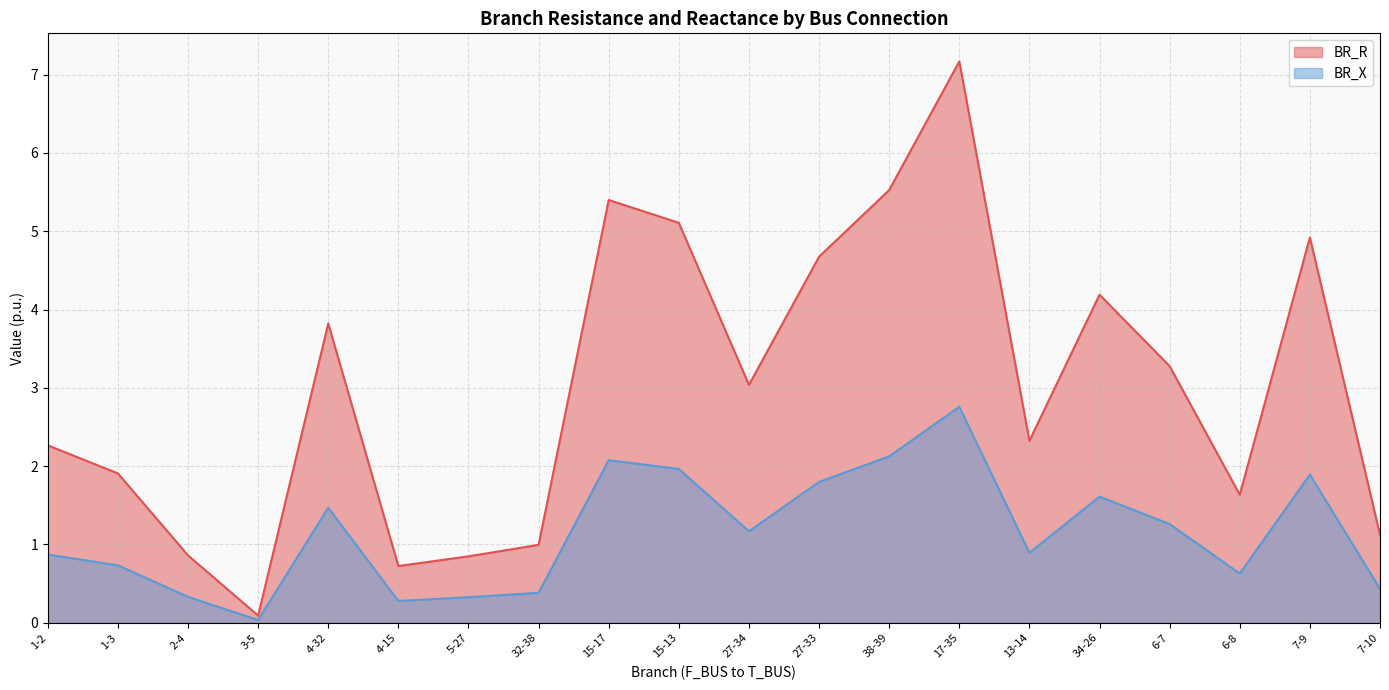

At which label does BR_R reach its minimum?

3-5